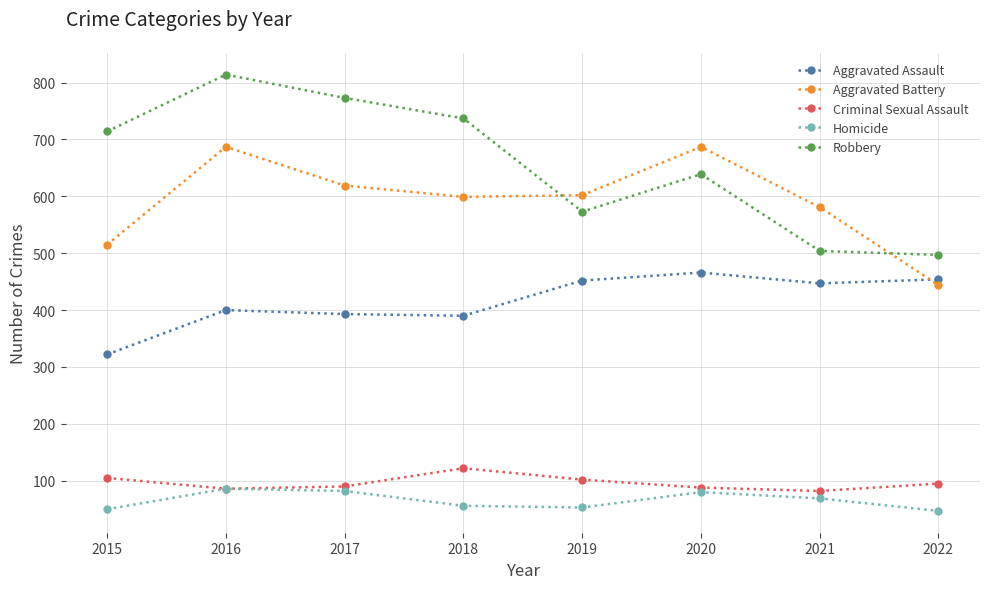

What is the spread (max minus min) of values at 2018?

681